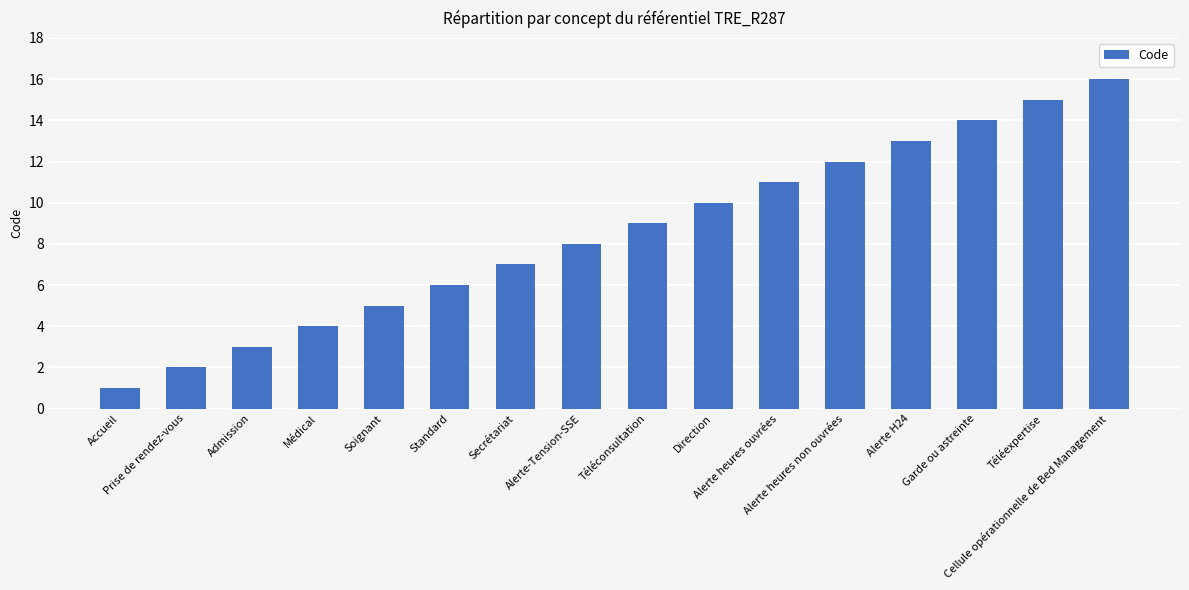

Which category has the highest value across all series?

Cellule opérationnelle de Bed Management